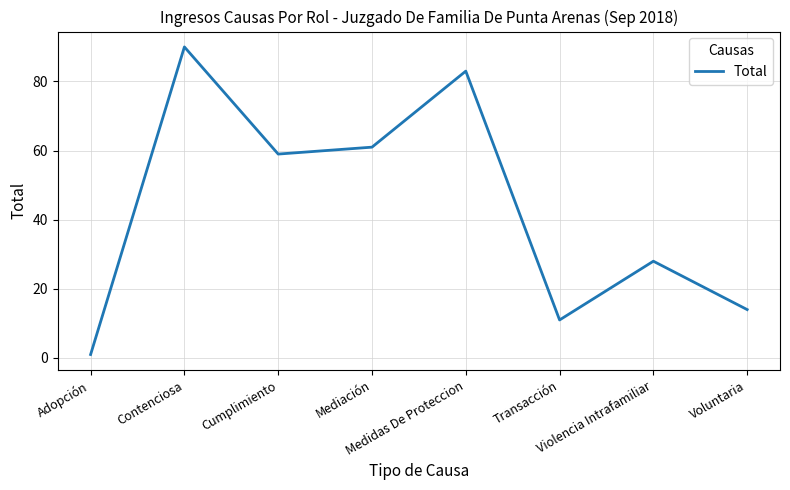

What is the change in value from Adopción to Voluntaria?

+13